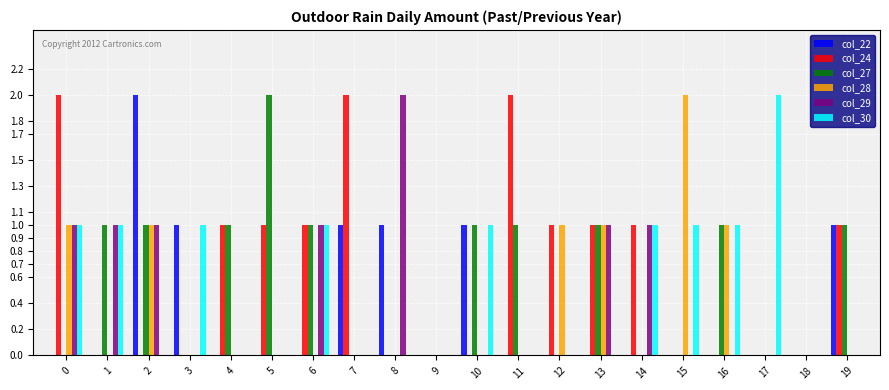

What is the average value of the col_27 series?

1